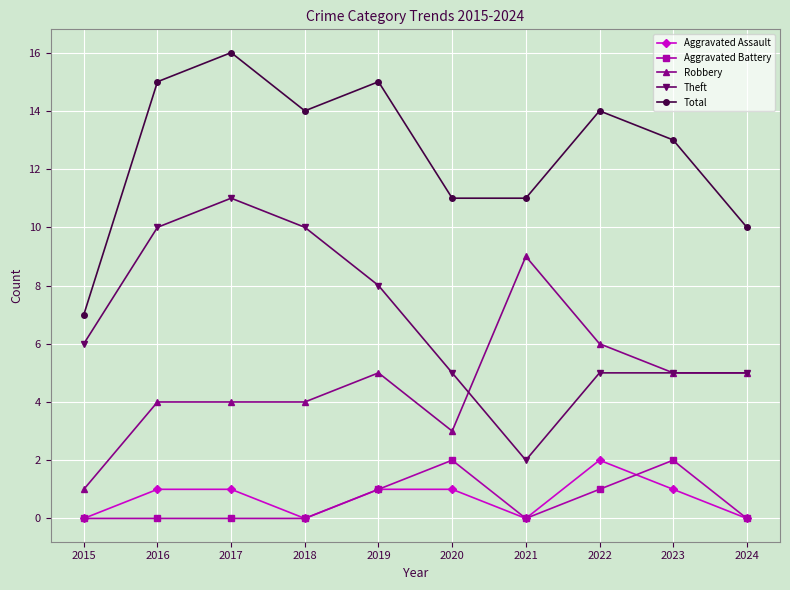

True or false: Aggravated Assault and Total intersect in this chart.

False